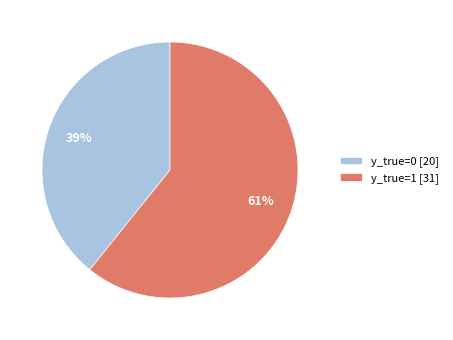

Is the sum of y_true=1 [31] and y_true=0 [20] greater than half?

Yes